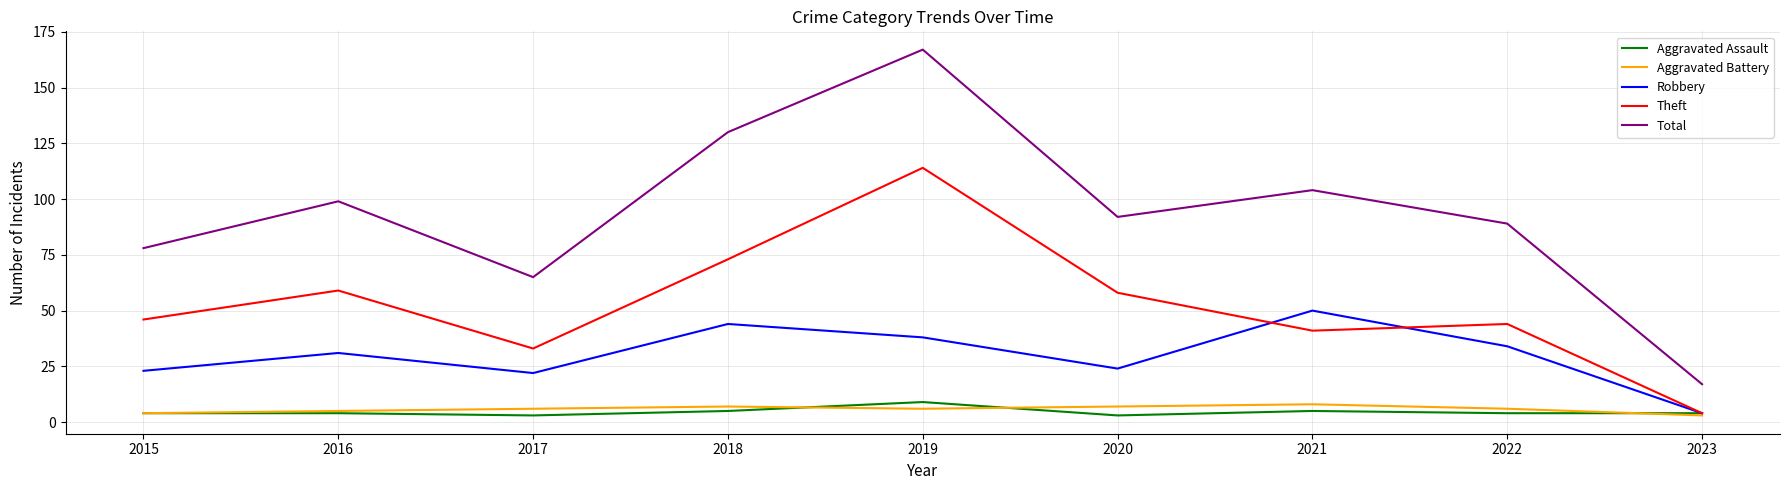

Where is the first local maximum for Total?

2016